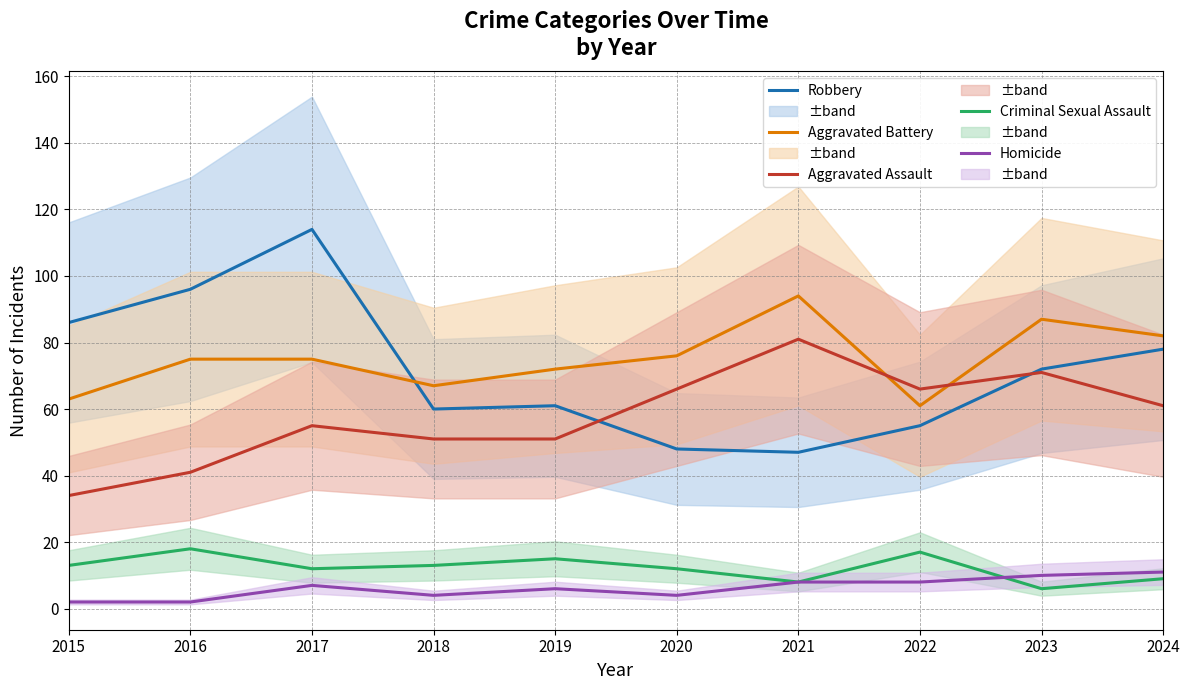

At which label does Robbery reach its peak?

2017